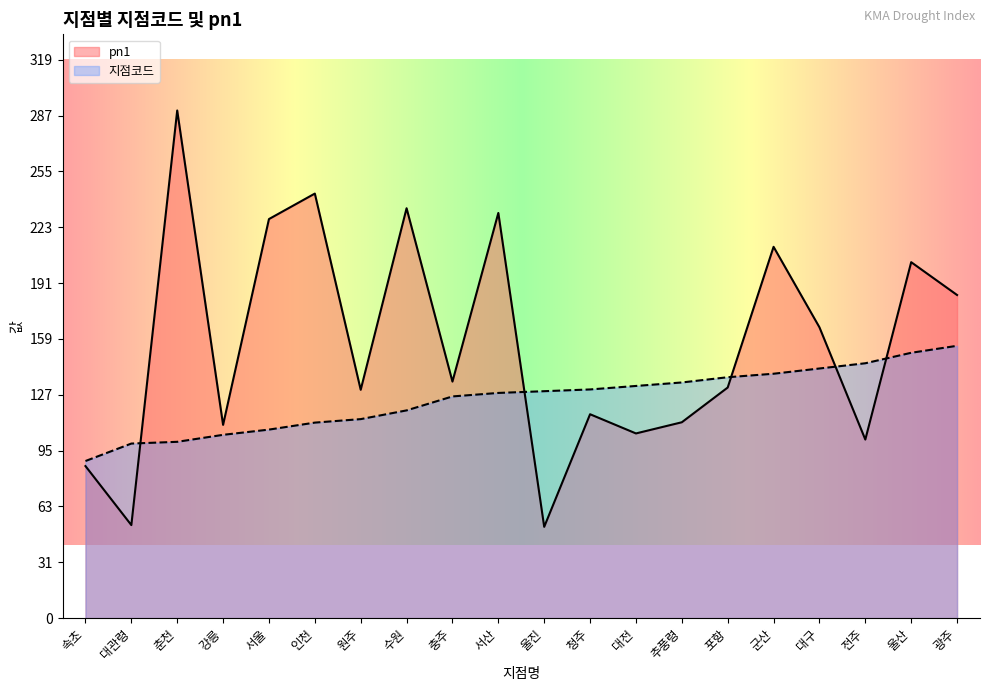

Is it true that pn1 equals 263.5 at 대구?

False